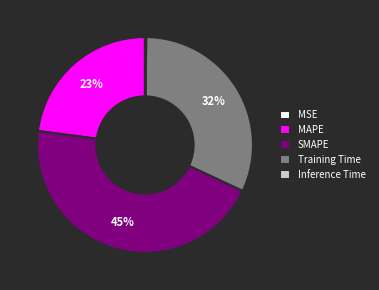

Is MAPE the majority of the pie?

No